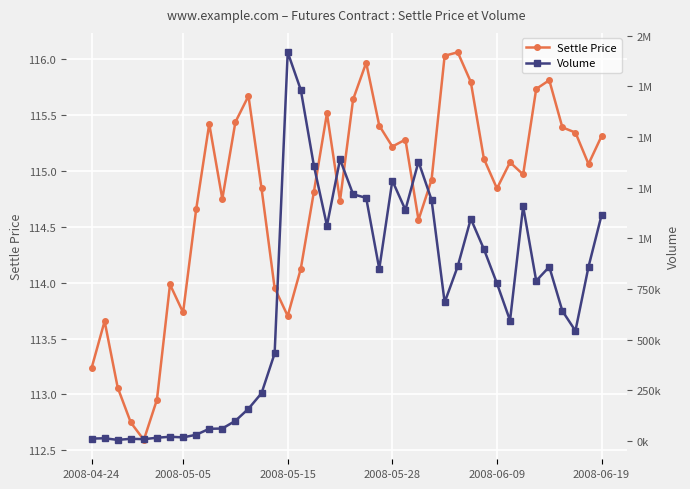

True or false: Settle Price has more than 1 interior local peaks.

True